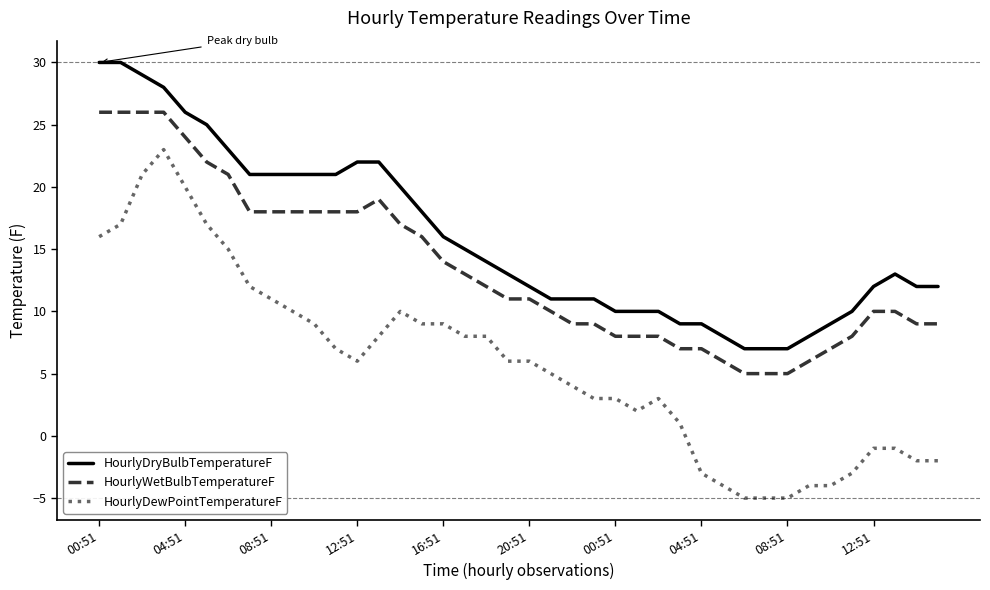

True or false: HourlyDewPointTemperatureF has more than 0 points higher than both neighbors.

True